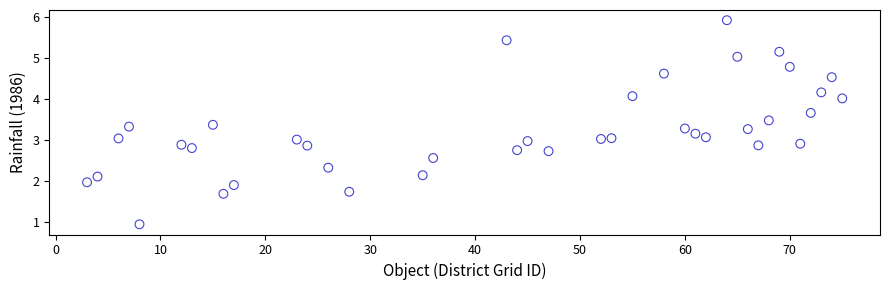

What is the range of X values (max minus min)?

72.0